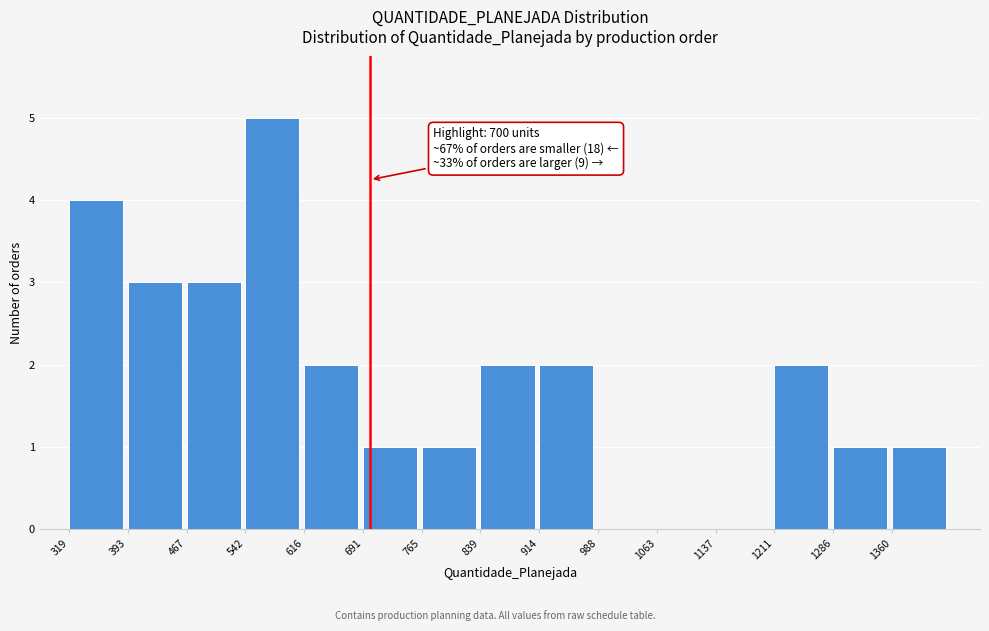

Which range on the x-axis has the tallest bar?

540 to 620